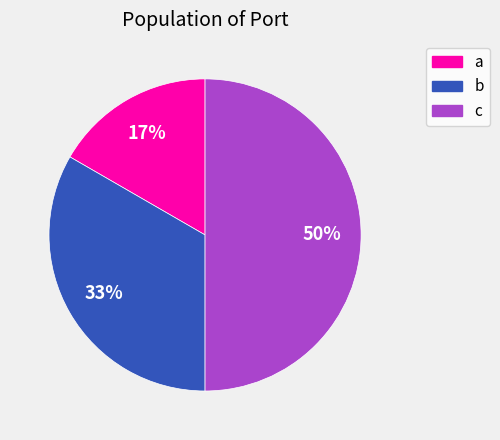

To the nearest percent, what percentage of the pie is b?

33%